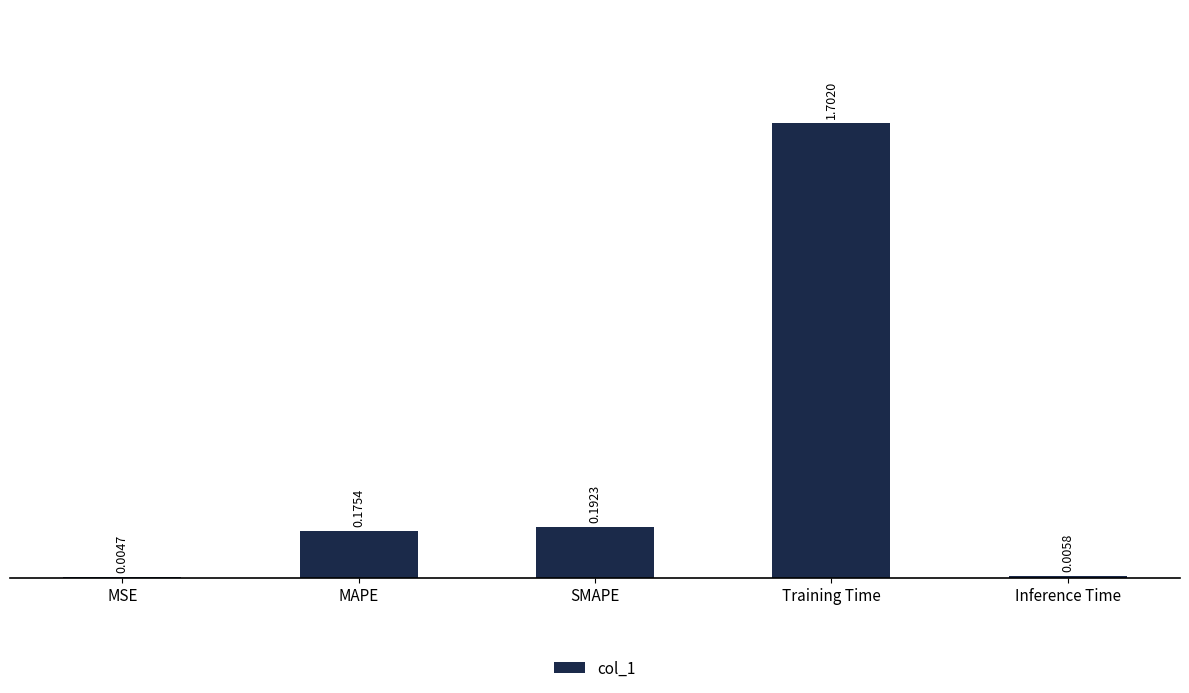

Between MSE and MAPE, which is larger?

MAPE